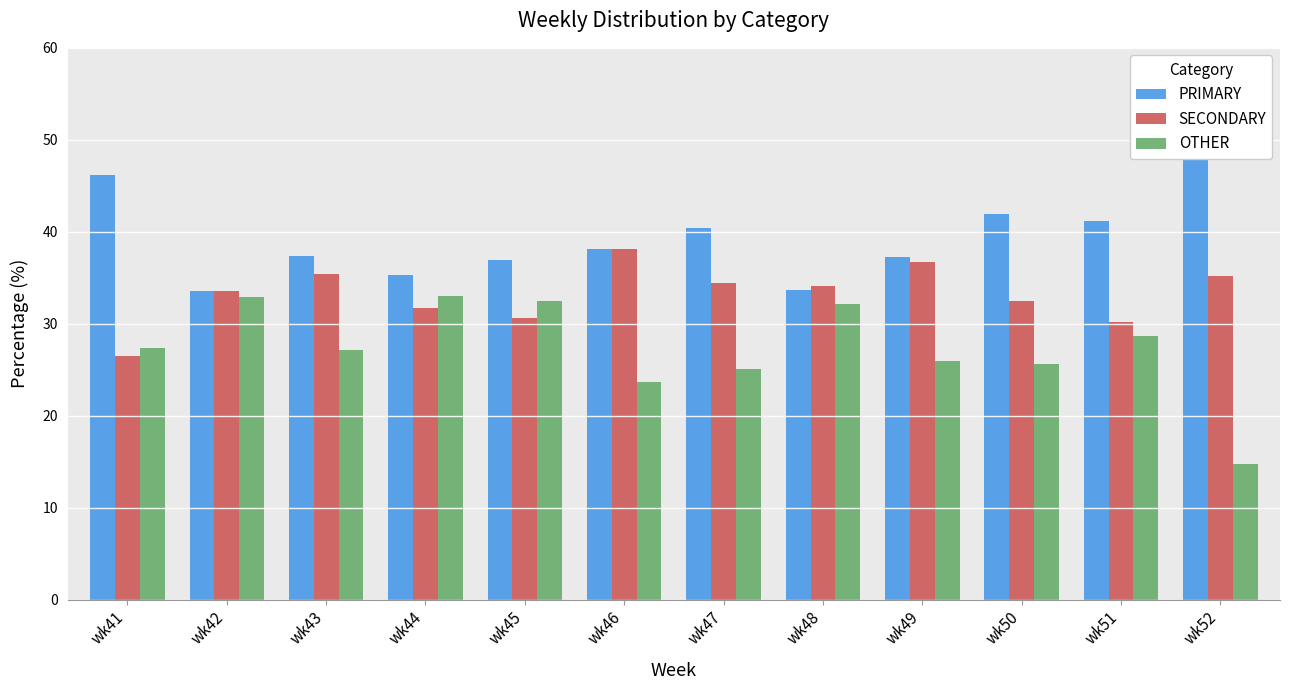

What is the difference between the OTHER values at wk45 and wk43?

5.3